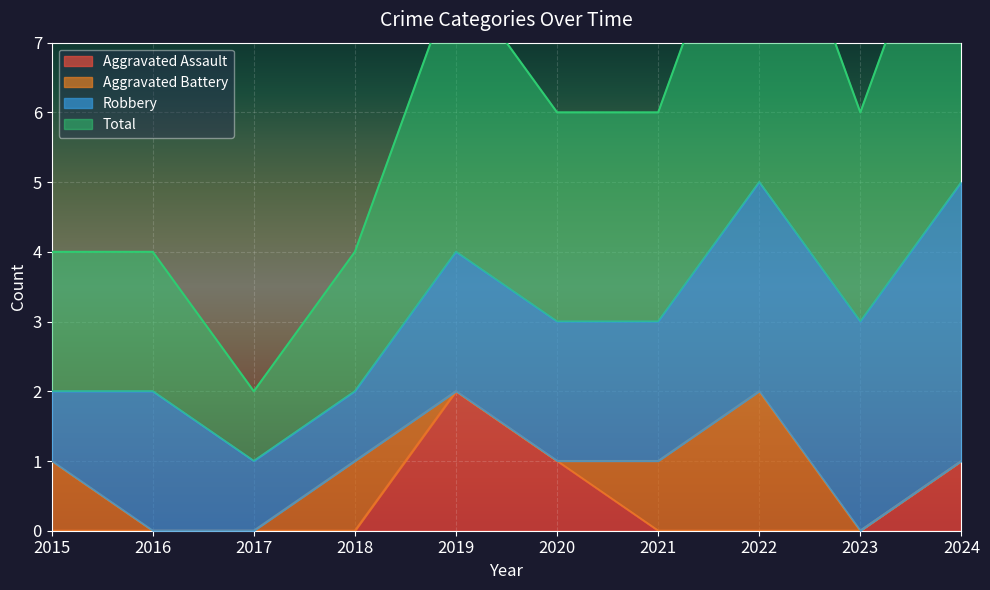

The Aggravated Assault series shows 0 at 2015. True or false?

True